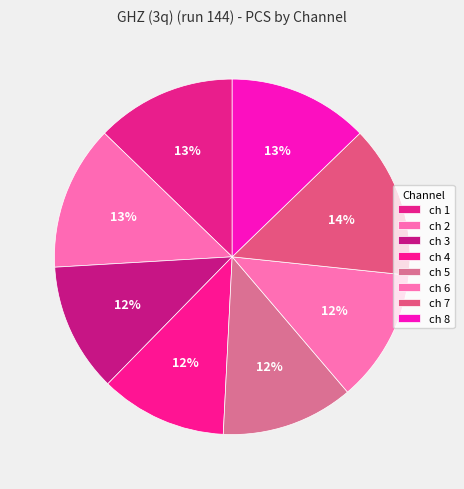

How many segments does this pie chart have?

8